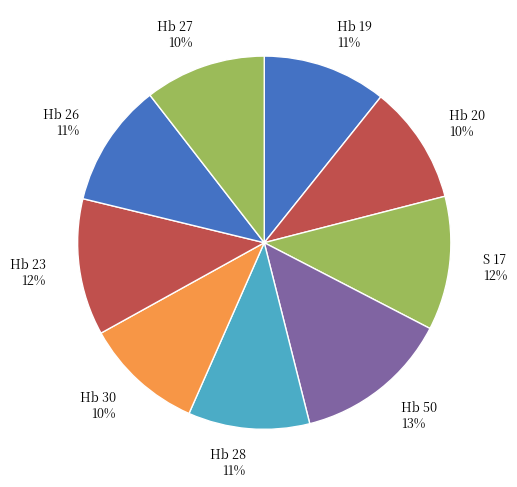

To the nearest percent, what percentage of the pie is Hb 20?

10%